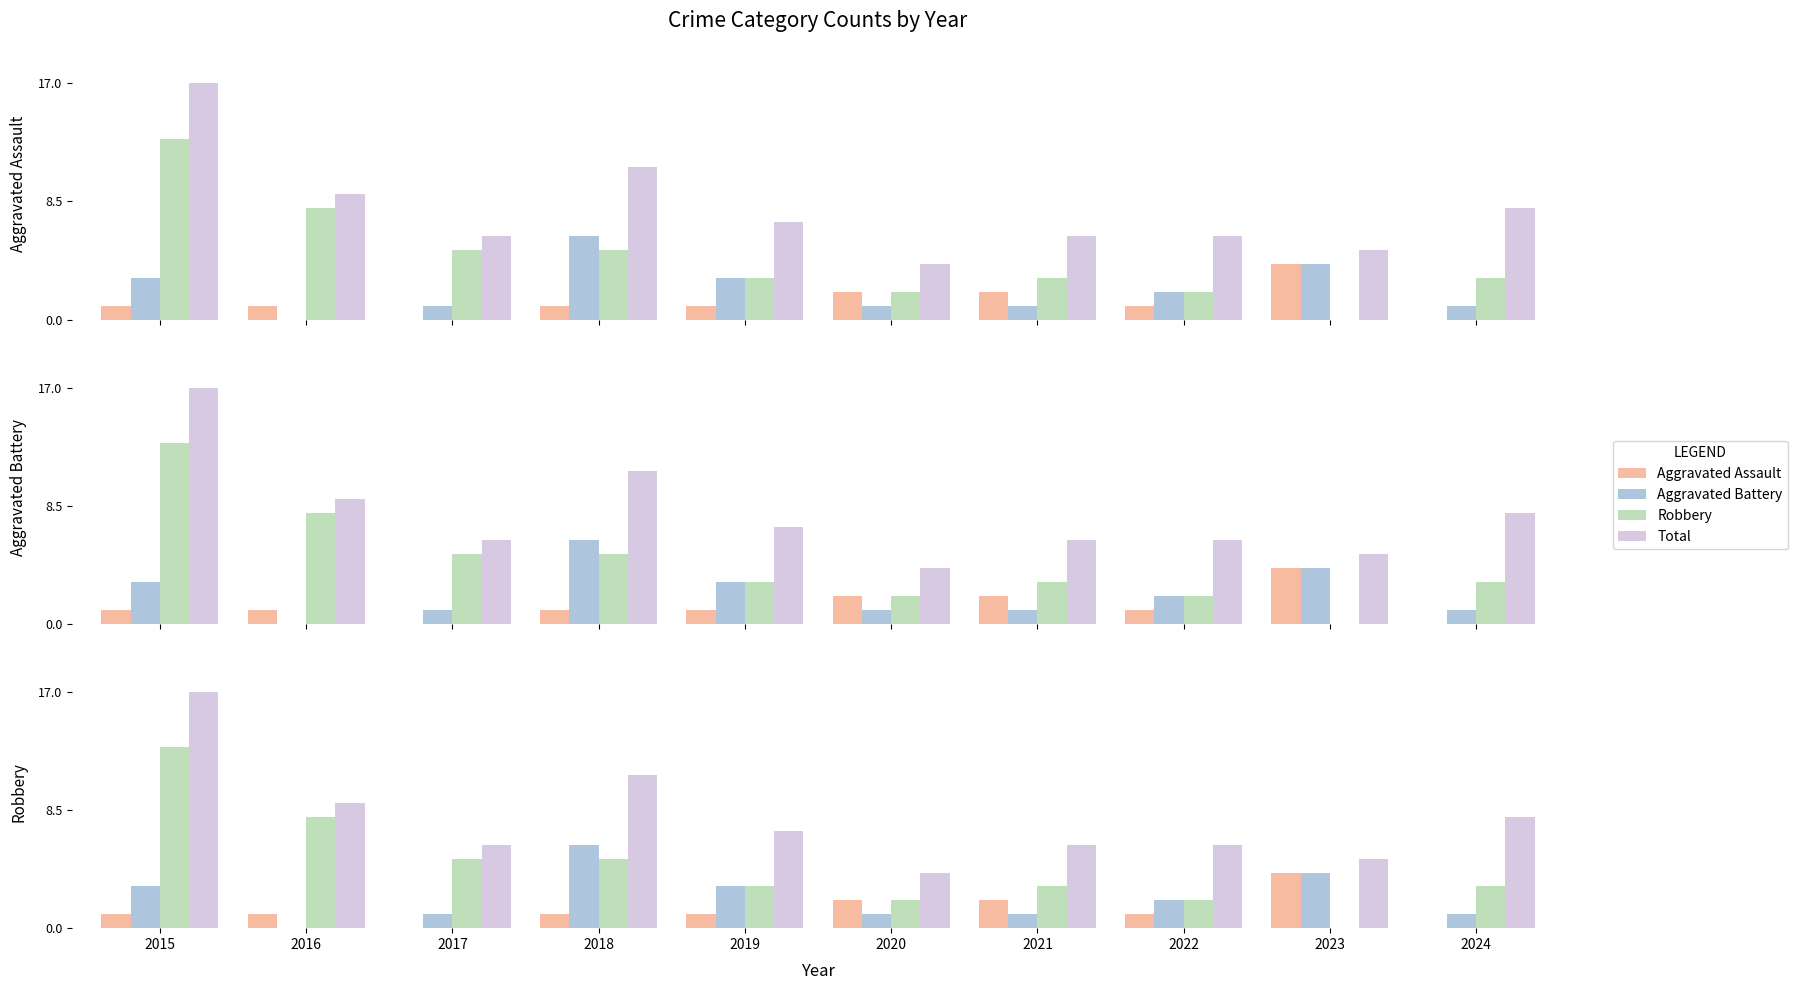

Which series has the largest total across all categories?

Total